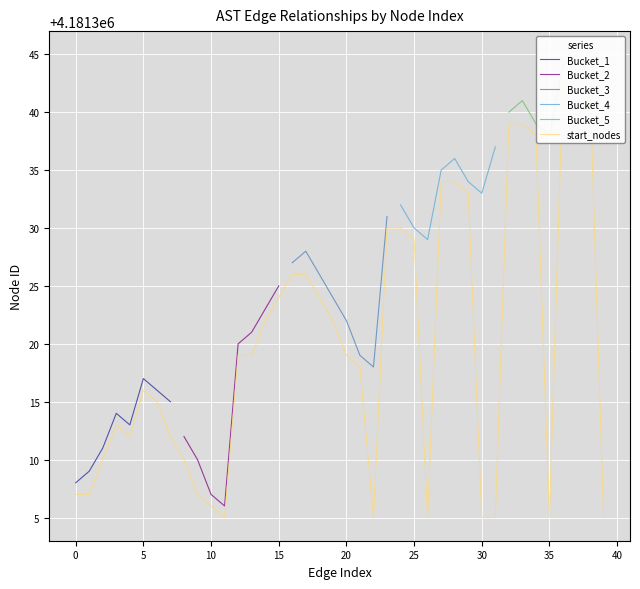

Which label corresponds to the smallest value in the chart?

11